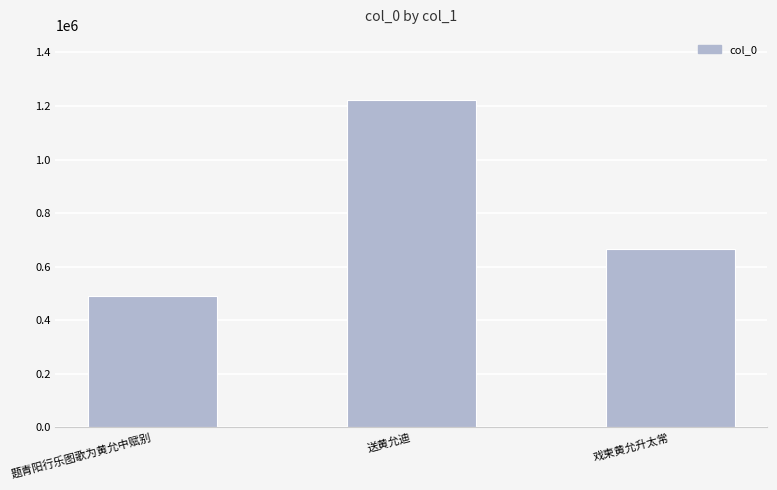

What is the difference between the second highest and minimum values?

172248